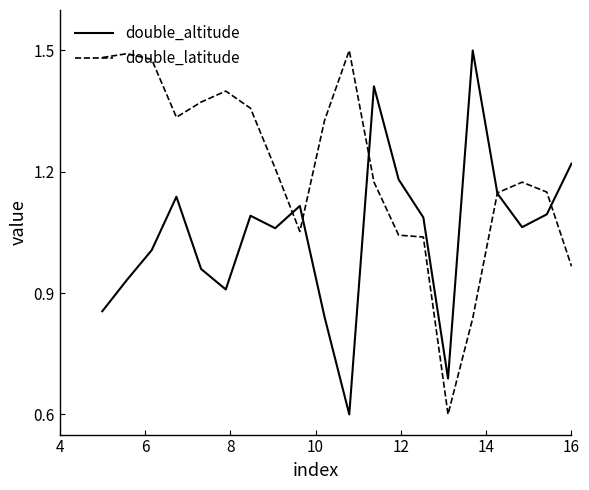

What is the minimum value shown in the chart?

0.6